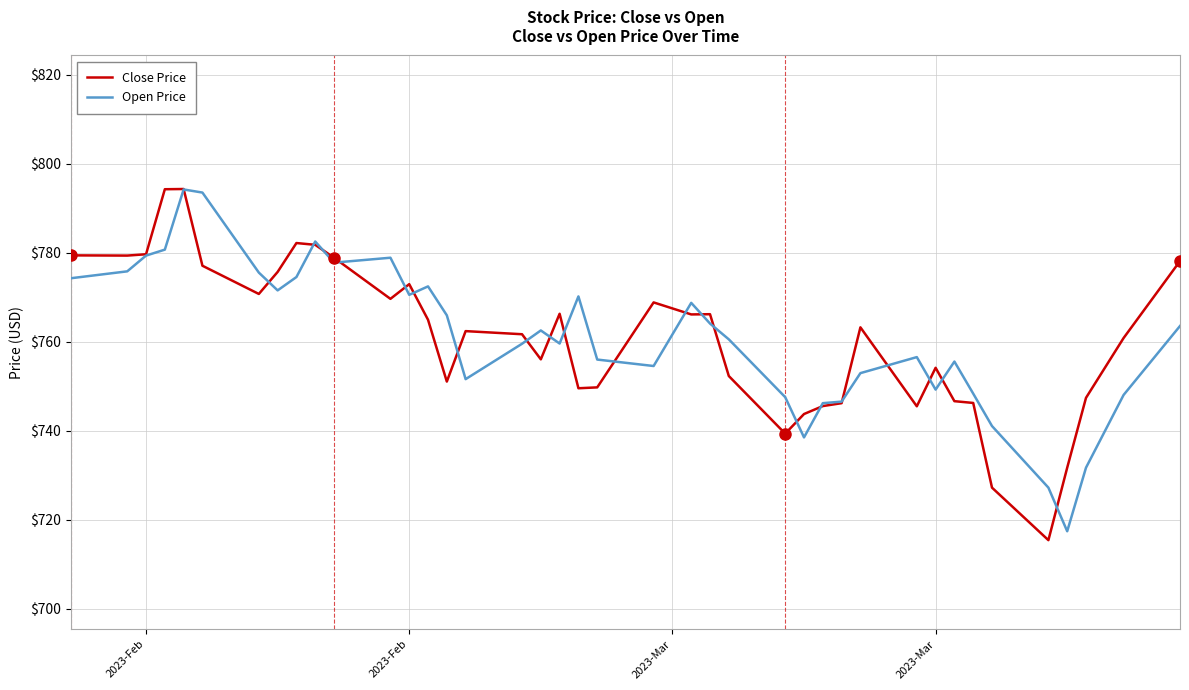

What is the smallest value displayed?

715.4